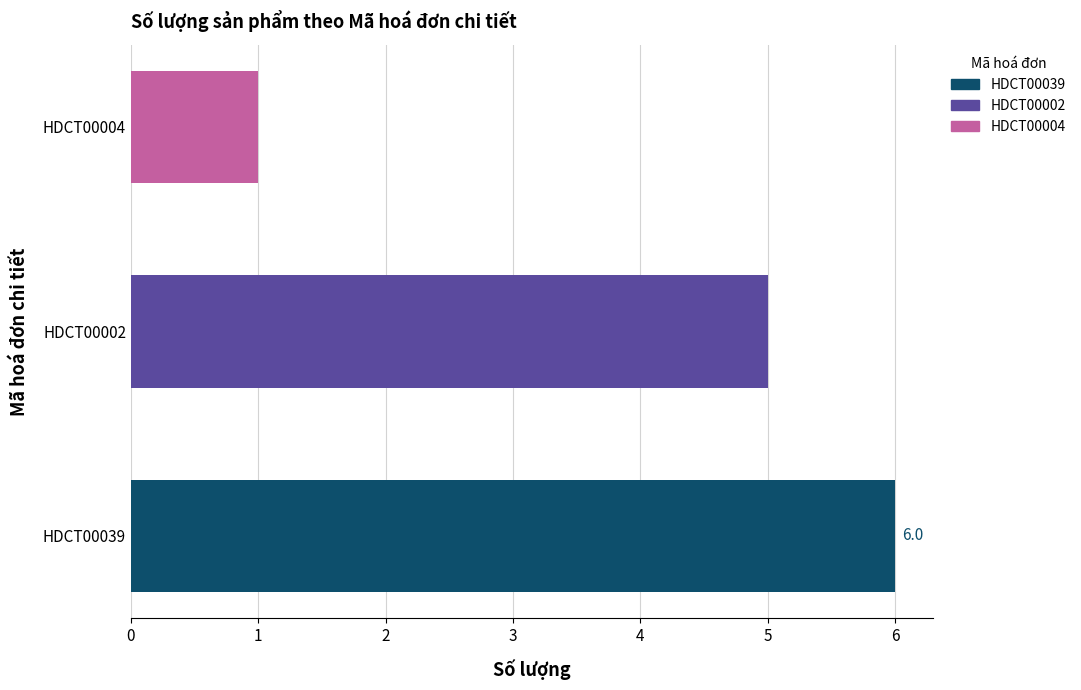

How many bars are there in total?

3